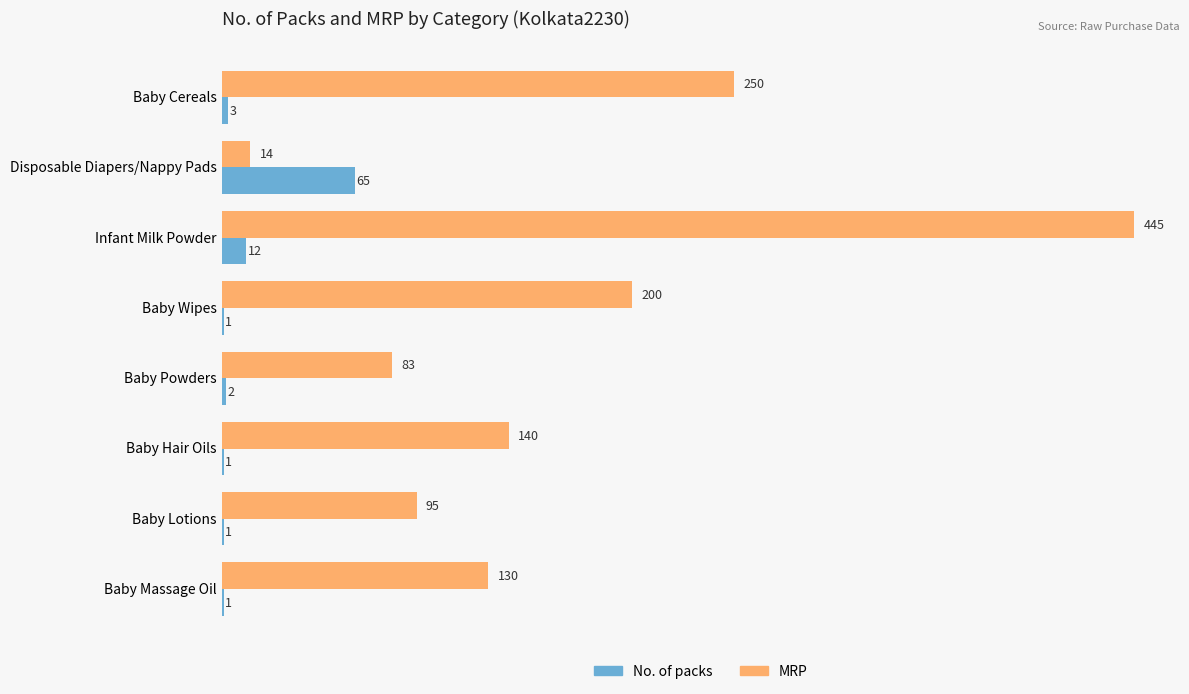

Is the value of No. of packs at Baby Lotions greater than the value of MRP at Infant Milk Powder?

No